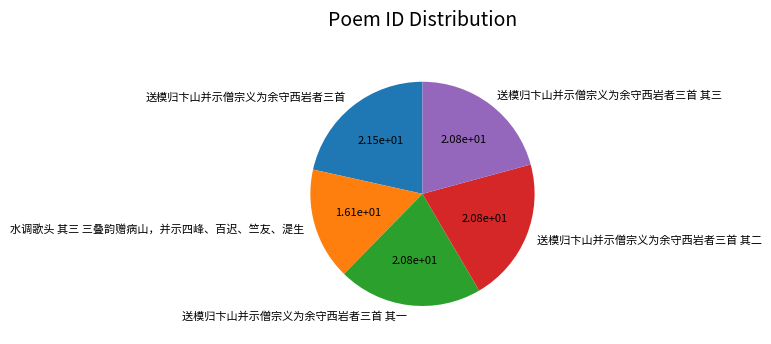

What is the largest slice in the pie chart?

送模归卞山并示僧宗义为余守西岩者三首